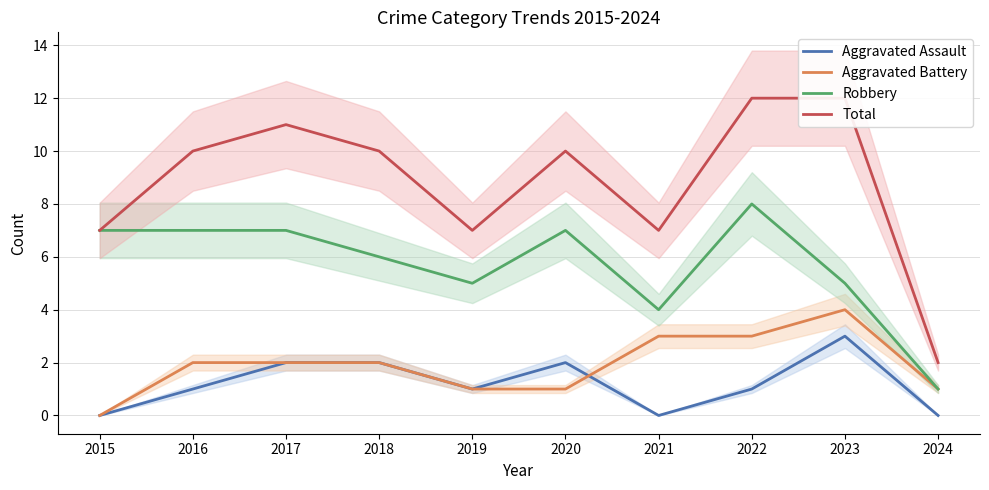

In Robbery, how many points are lower than both neighbors (excluding endpoints)?

2